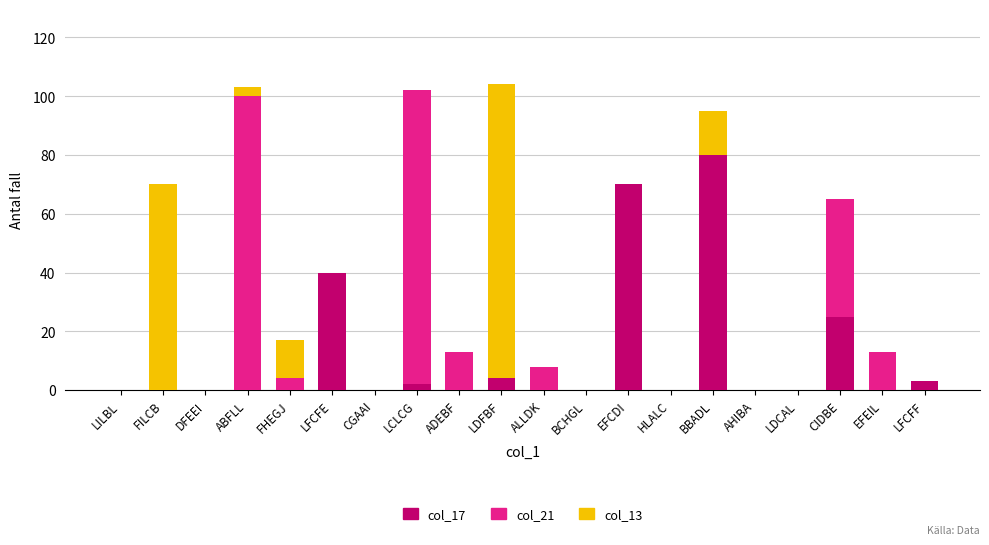

Where is col_17 nearest to the value 40?

LFCFE